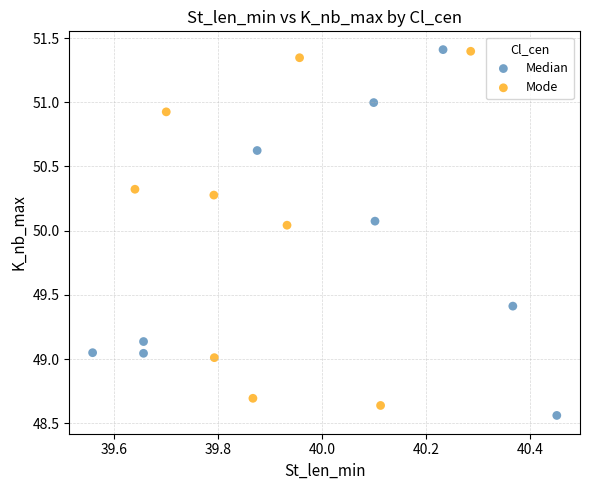

What are all the series names shown in the legend?

Median, Mode